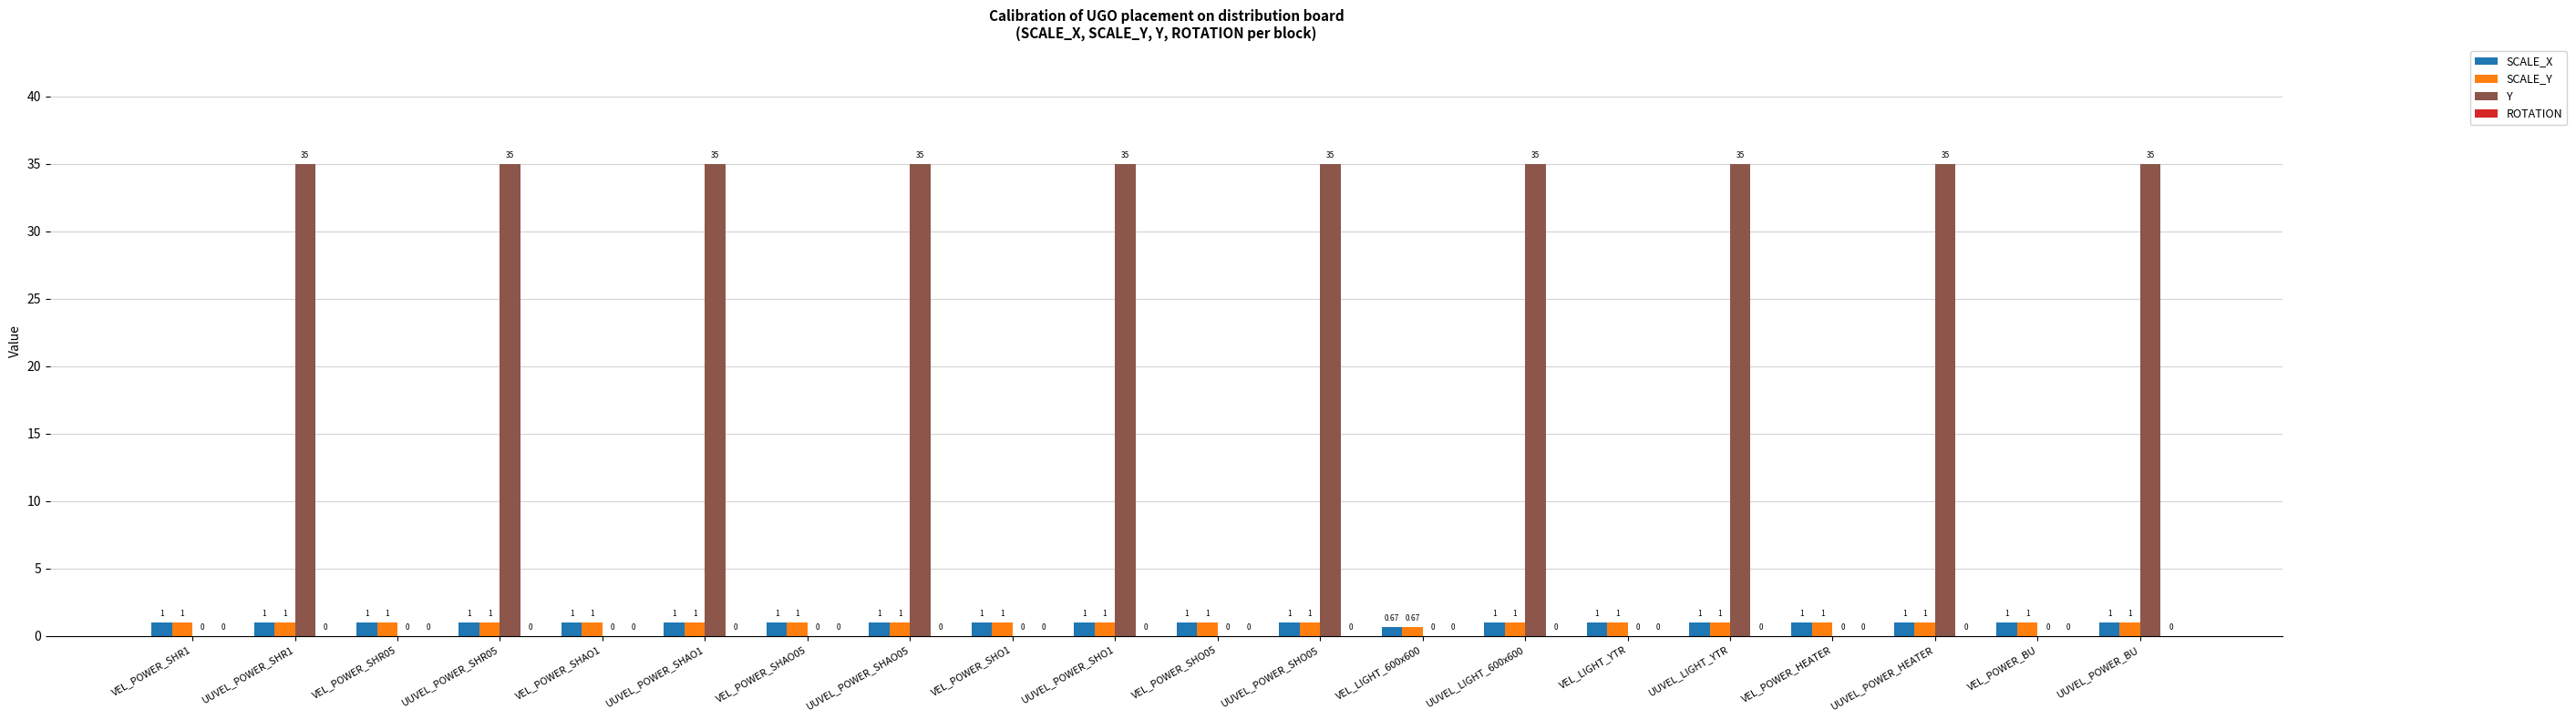

What is the spread (max minus min) of values at VEL_POWER_SHAO1?

1.0